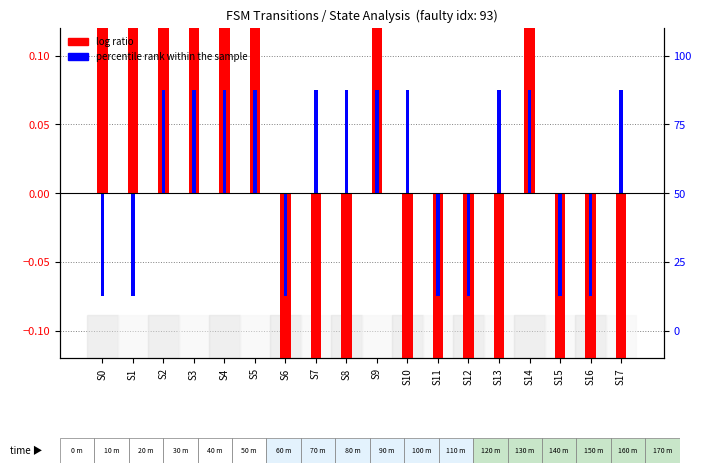

True or false: percentile rank within the sample has a value of 0.1 at S7.

True